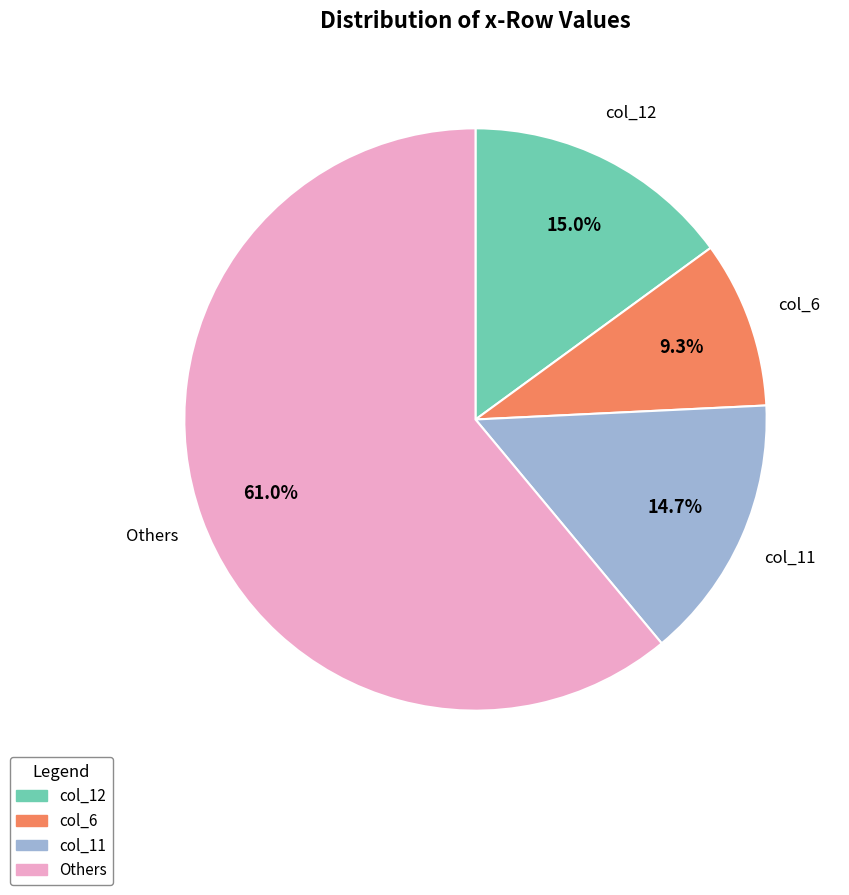

What is the largest slice in the pie chart?

Others